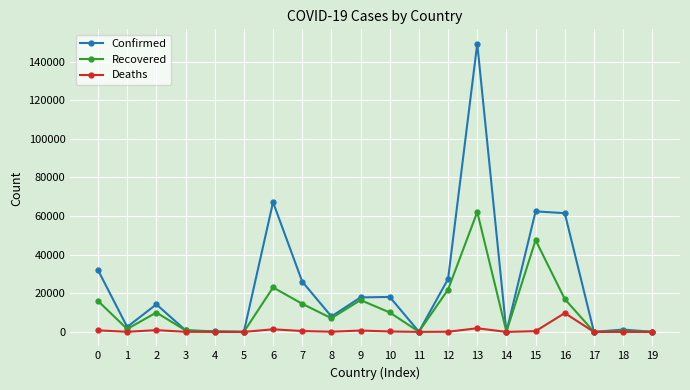

Between 0 and 18, which series saw the biggest shift?

Confirmed